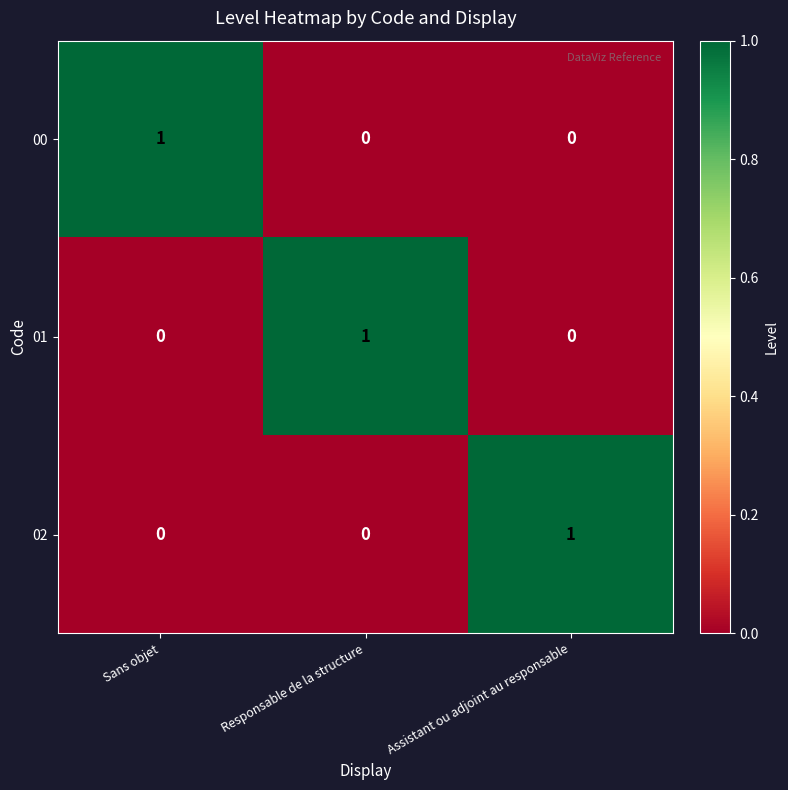

True or false: 02 has a value of -1 at Responsable de la structure.

False